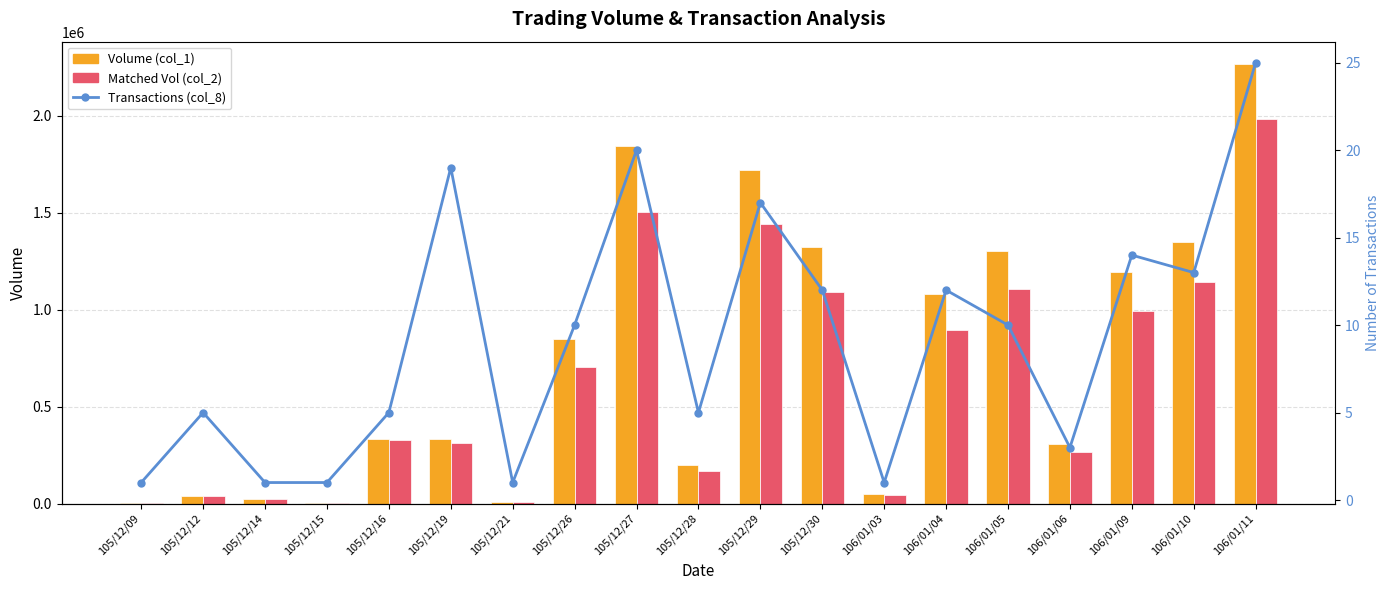

The value of Matched Vol (col_2) at 105/12/14 is 40918. True or false?

False